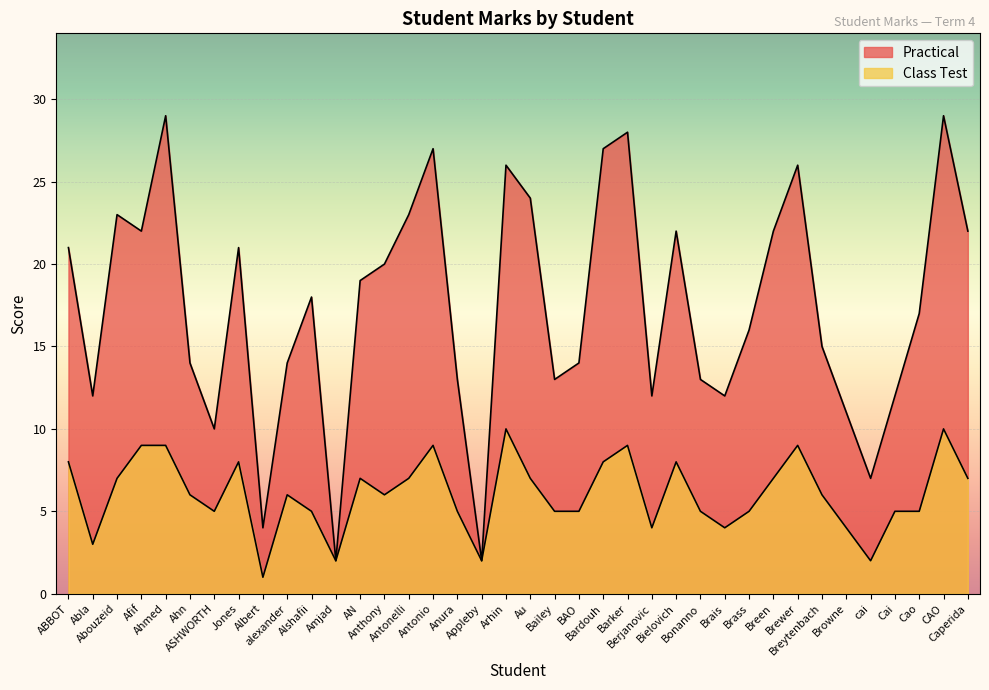

What is the sum of the Class Test values at ABBOT and Alshafii?

13